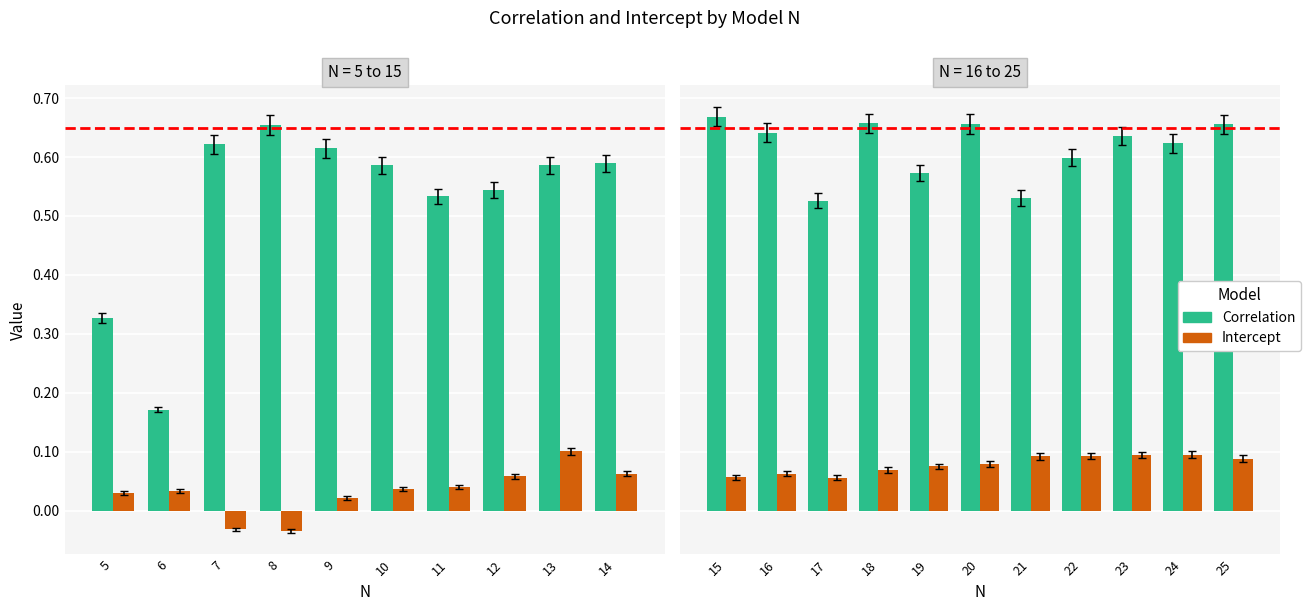

Which series changed the most between 15 and 22?

Correlation